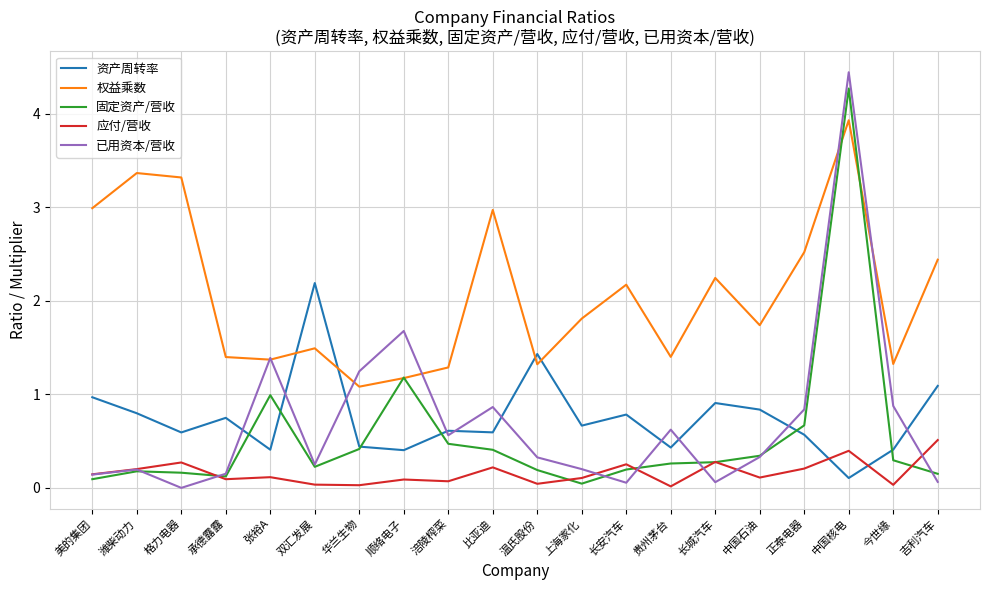

What is the maximum value shown in the chart?

4.4